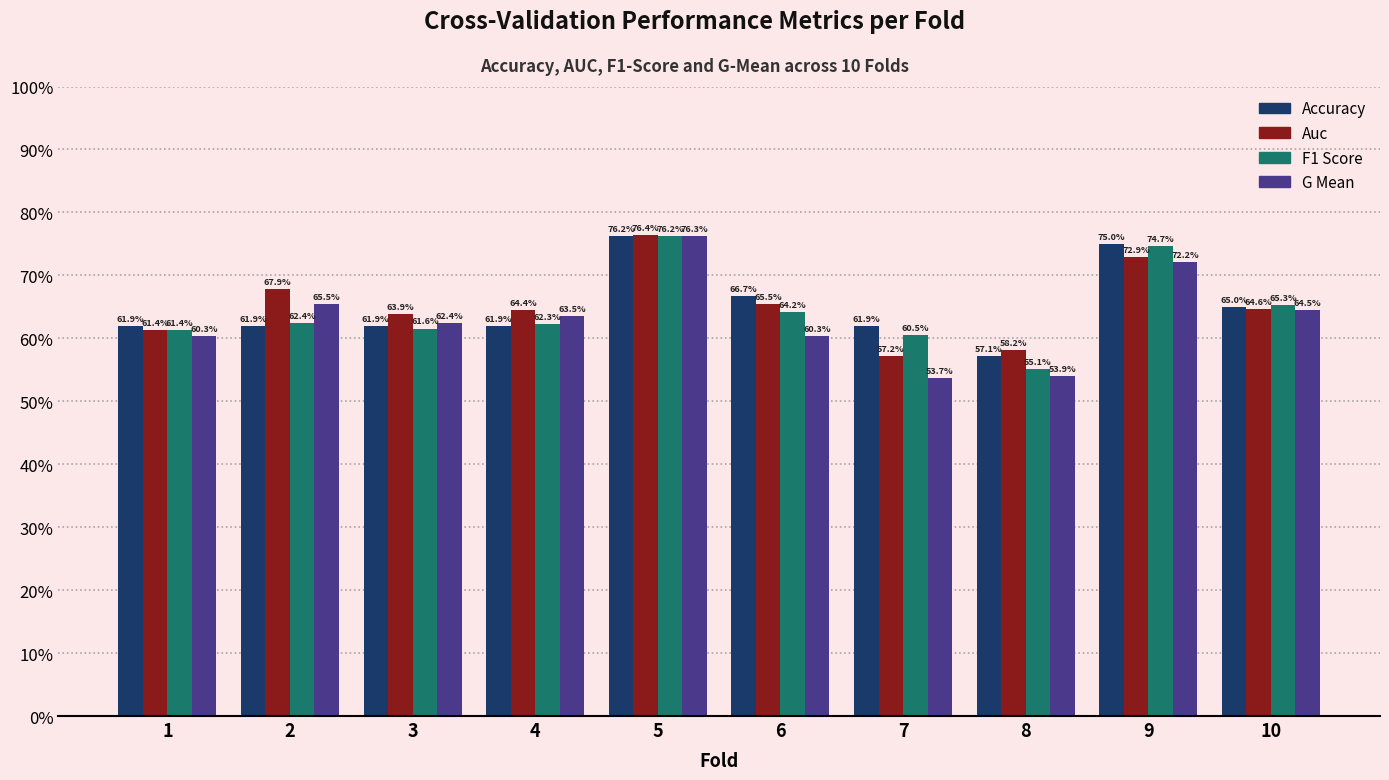

Does the chart contain stacked bars?

No